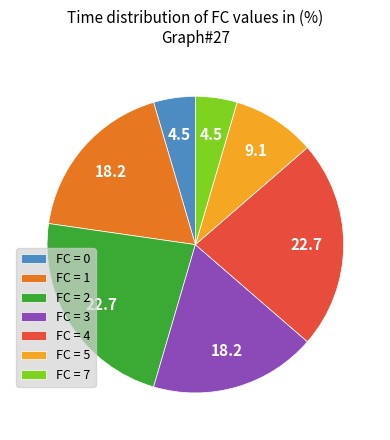

Which has a higher value, FC = 1 or FC = 5?

FC = 1